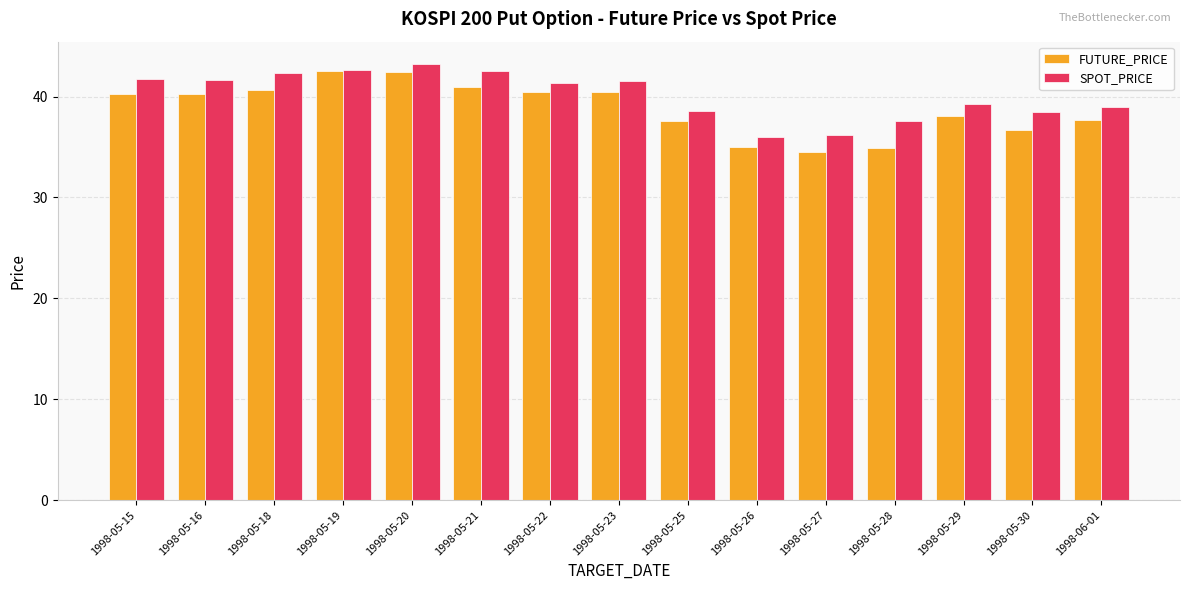

What is the difference between the second highest and minimum values in the FUTURE_PRICE series?

7.9